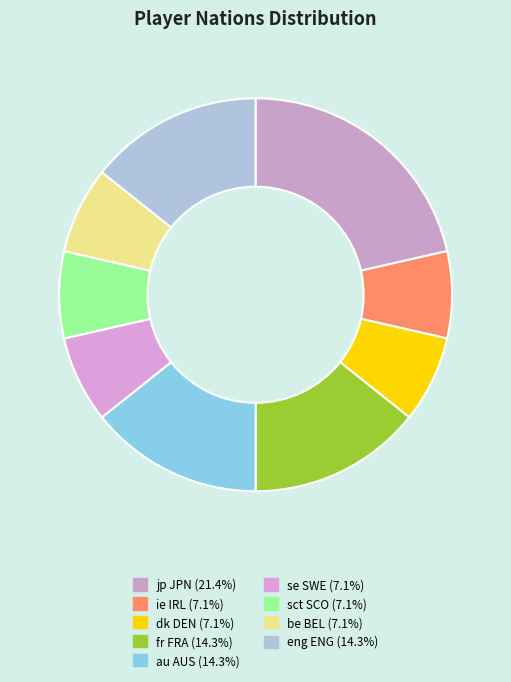

What is the ratio of the value at jp JPN to the value at au AUS?

1.5